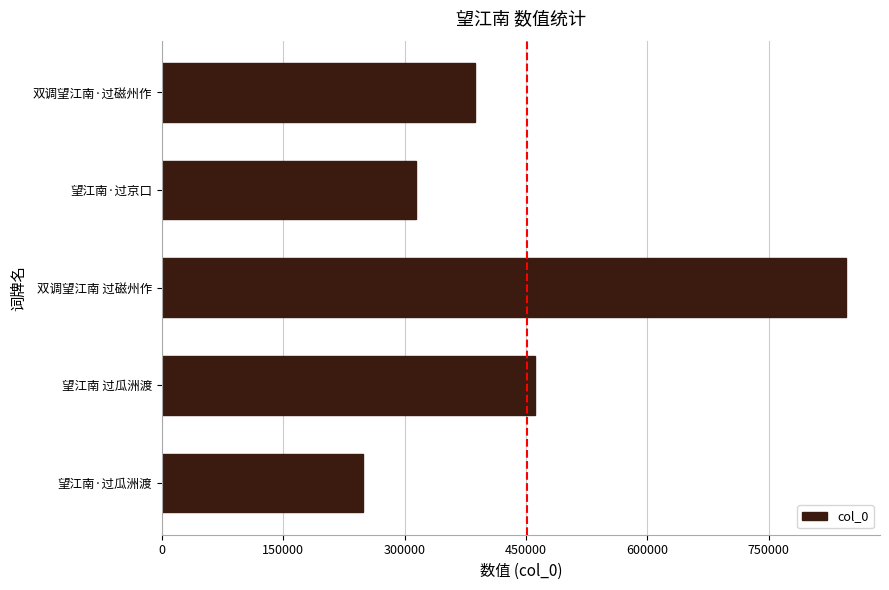

The chart shows a value of 1138096 at 双调望江南 过磁州作. True or false?

False